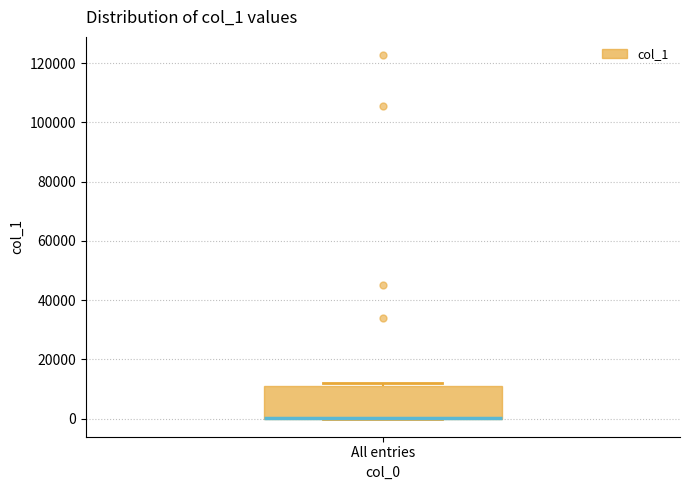

Read this box plot against the y-axis: the position of the median line, the range covered by the box, and the ends of both whiskers. The values are not printed on the chart, so give them approximately, as read against the axis.

median 0 (drawn on the box's lower edge), box 0 to 10000, whiskers 0 to 12000